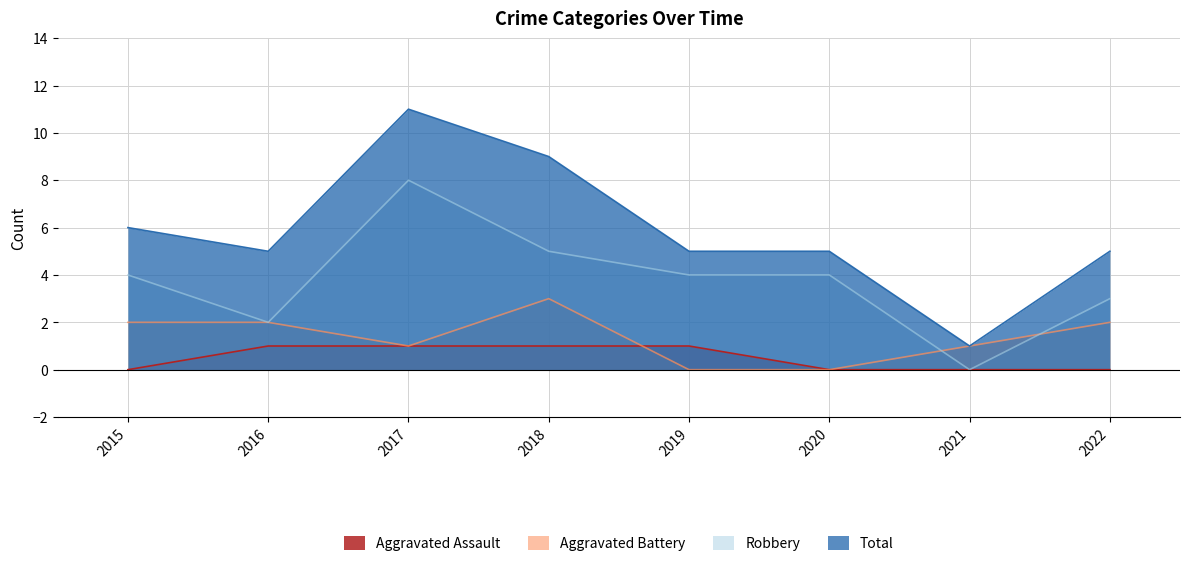

Is it true that Total equals 5 at 2019?

True